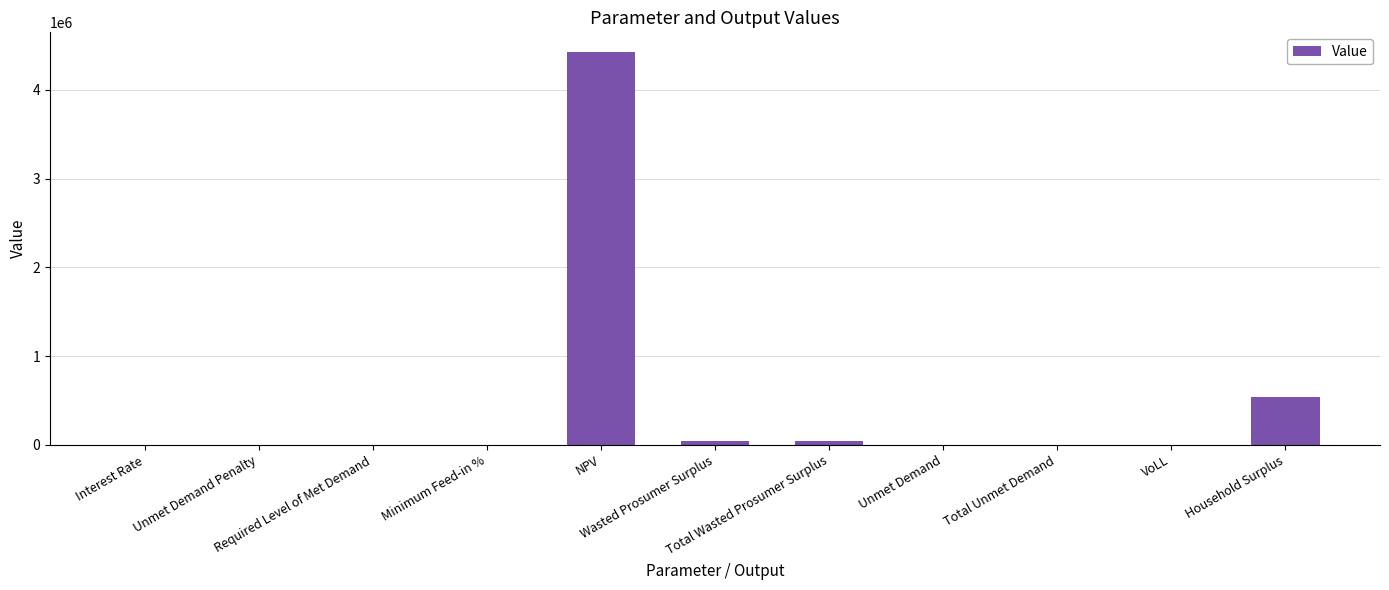

Count the number of categories in the chart.

11